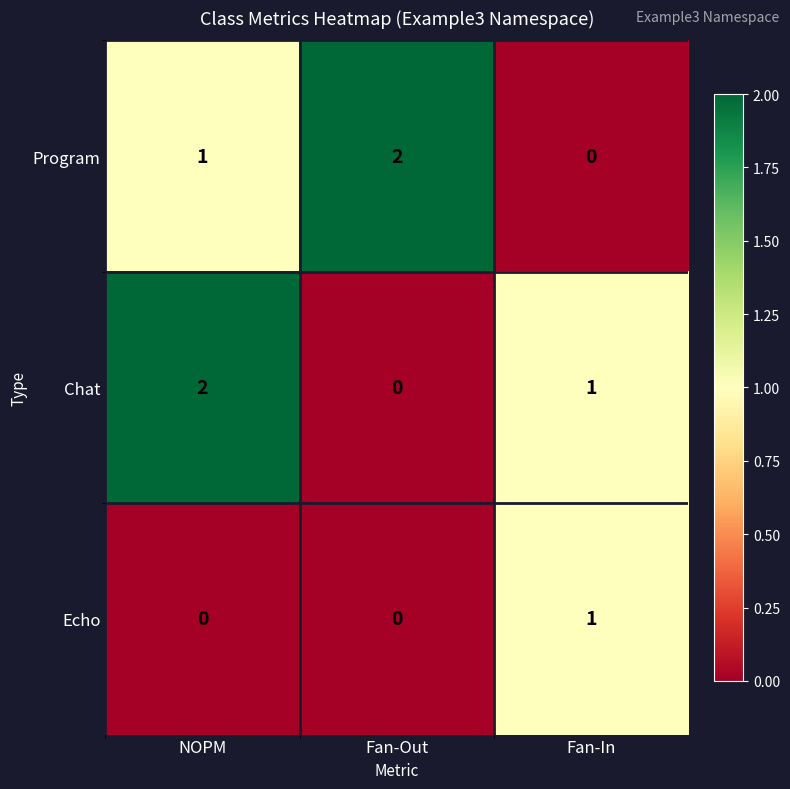

The Program series shows 1 at NOPM. True or false?

True